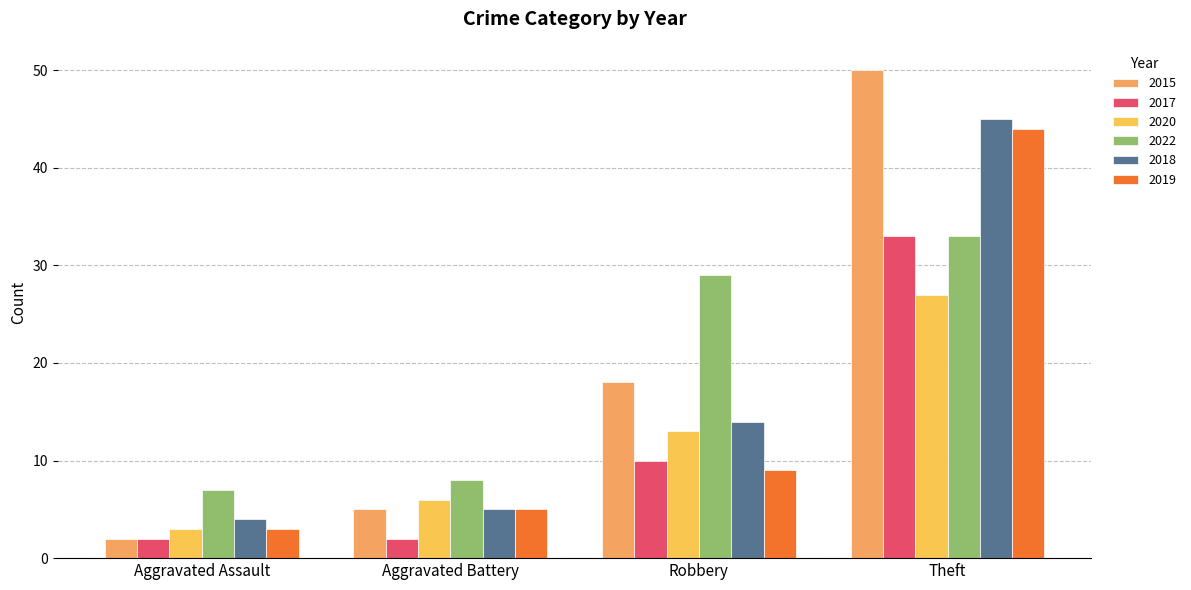

At which category is the sum across all series the highest?

Theft